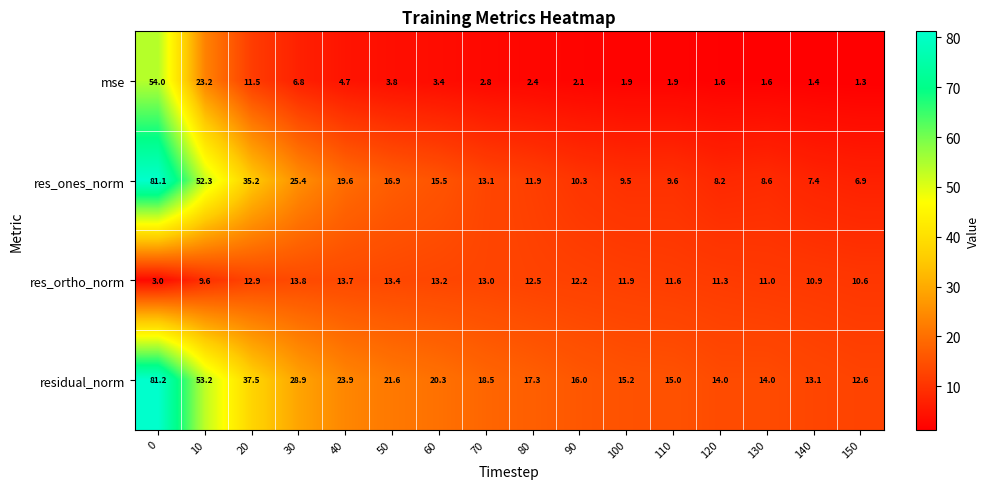

Which series has the largest total across all categories?

residual_norm